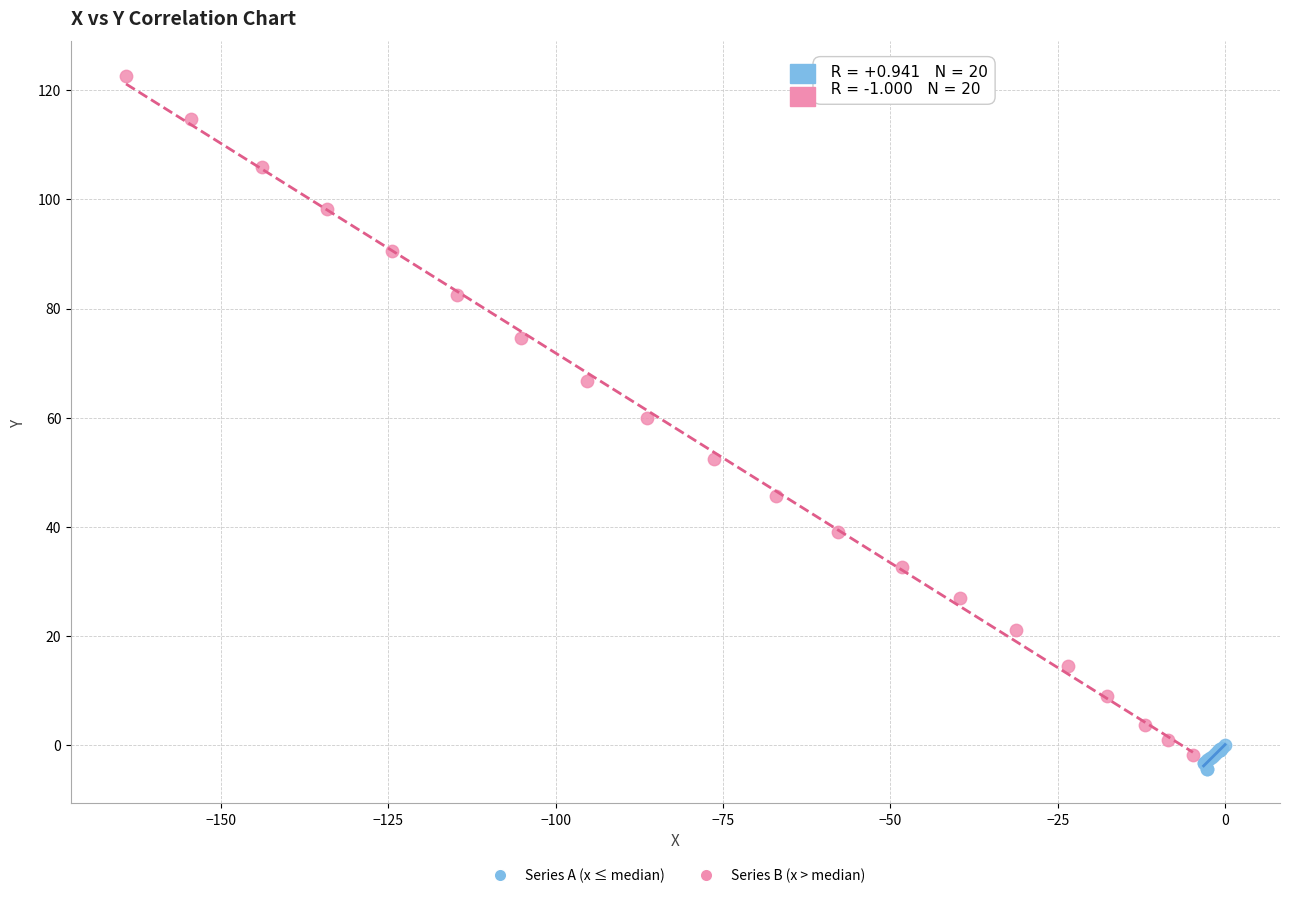

Which series contains the highest Y value?

Series B (x > median)